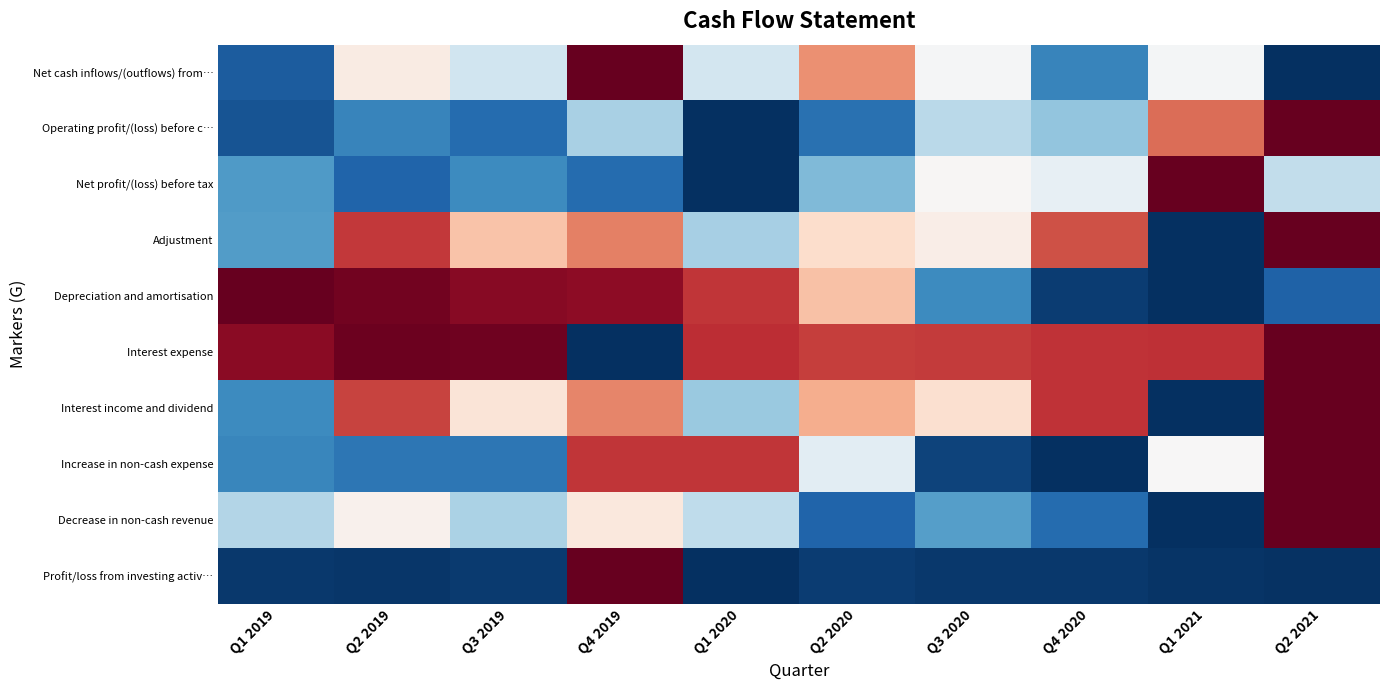

Reading left to right, list all the values displayed in this chart.

Net cash inflows/(outflows) from…: Q1 2019=0.1	Q2 2019=0.5	Q3 2019=0.4	Q4 2019=1.0	Q1 2020=0.4	Q2 2020=0.7	Q3 2020=0.5	Q4 2020=0.2	Q1 2021=0.5	Q2 2021=0.0
Operating profit/(loss) before c…: Q1 2019=0.1	Q2 2019=0.2	Q3 2019=0.1	Q4 2019=0.3	Q1 2020=0.0	Q2 2020=0.1	Q3 2020=0.4	Q4 2020=0.3	Q1 2021=0.8	Q2 2021=1.0
Net profit/(loss) before tax: Q1 2019=0.2	Q2 2019=0.1	Q3 2019=0.2	Q4 2019=0.1	Q1 2020=0.0	Q2 2020=0.3	Q3 2020=0.5	Q4 2020=0.5	Q1 2021=1.0	Q2 2021=0.4
Adjustment: Q1 2019=0.2	Q2 2019=0.9	Q3 2019=0.6	Q4 2019=0.8	Q1 2020=0.3	Q2 2020=0.6	Q3 2020=0.5	Q4 2020=0.8	Q1 2021=0.0	Q2 2021=1.0
Depreciation and amortisation: Q1 2019=1.0	Q2 2019=1.0	Q3 2019=1.0	Q4 2019=0.9	Q1 2020=0.9	Q2 2020=0.6	Q3 2020=0.2	Q4 2020=0.0	Q1 2021=0.0	Q2 2021=0.1
Interest expense: Q1 2019=0.9	Q2 2019=1.0	Q3 2019=1.0	Q4 2019=0.0	Q1 2020=0.9	Q2 2020=0.8	Q3 2020=0.8	Q4 2020=0.9	Q1 2021=0.9	Q2 2021=1.0
Interest income and dividend: Q1 2019=0.2	Q2 2019=0.8	Q3 2019=0.6	Q4 2019=0.7	Q1 2020=0.3	Q2 2020=0.7	Q3 2020=0.6	Q4 2020=0.9	Q1 2021=0.0	Q2 2021=1.0
Increase in non-cash expense: Q1 2019=0.2	Q2 2019=0.1	Q3 2019=0.1	Q4 2019=0.9	Q1 2020=0.9	Q2 2020=0.4	Q3 2020=0.0	Q4 2020=0.0	Q1 2021=0.5	Q2 2021=1.0
Decrease in non-cash revenue: Q1 2019=0.4	Q2 2019=0.5	Q3 2019=0.3	Q4 2019=0.6	Q1 2020=0.4	Q2 2020=0.1	Q3 2020=0.2	Q4 2020=0.1	Q1 2021=0.0	Q2 2021=1.0
Profit/loss from investing activ…: Q1 2019=0.0	Q2 2019=0.0	Q3 2019=0.0	Q4 2019=1.0	Q1 2020=0.0	Q2 2020=0.0	Q3 2020=0.0	Q4 2020=0.0	Q1 2021=0.0	Q2 2021=0.0